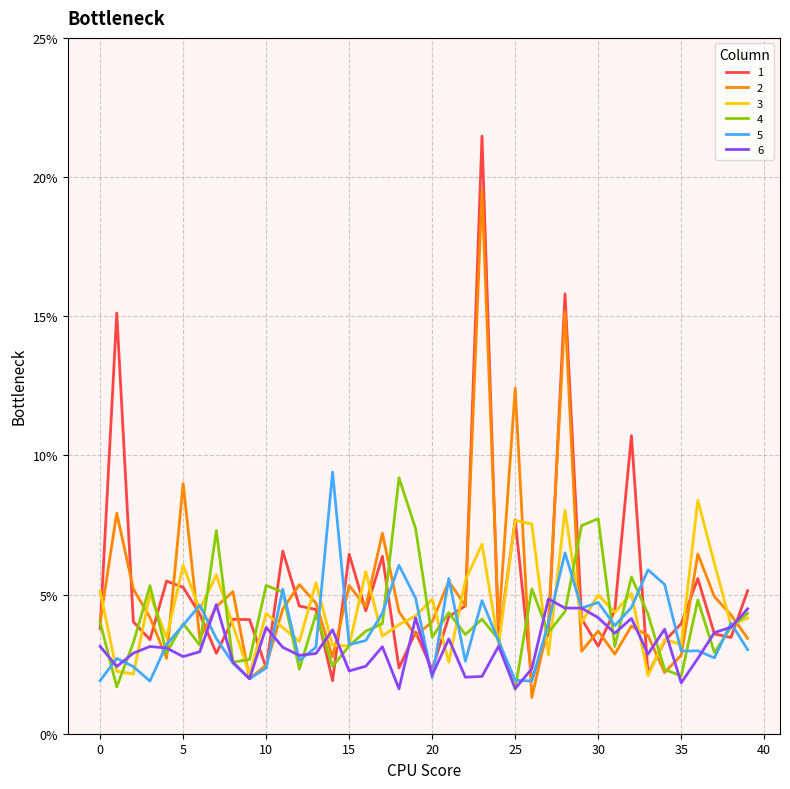

Between which two adjacent categories do 3 and 4 first intersect?

1 and 2